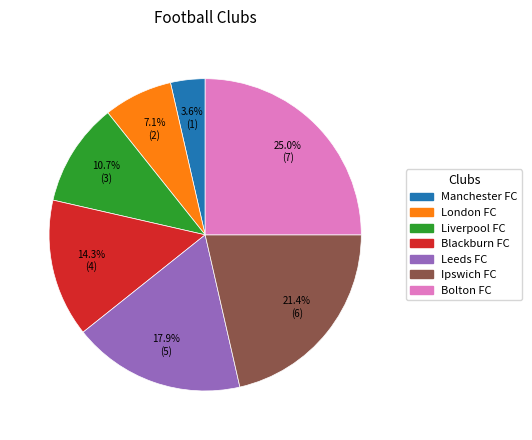

The Manchester FC slice represents 4% of the pie. True or false?

True